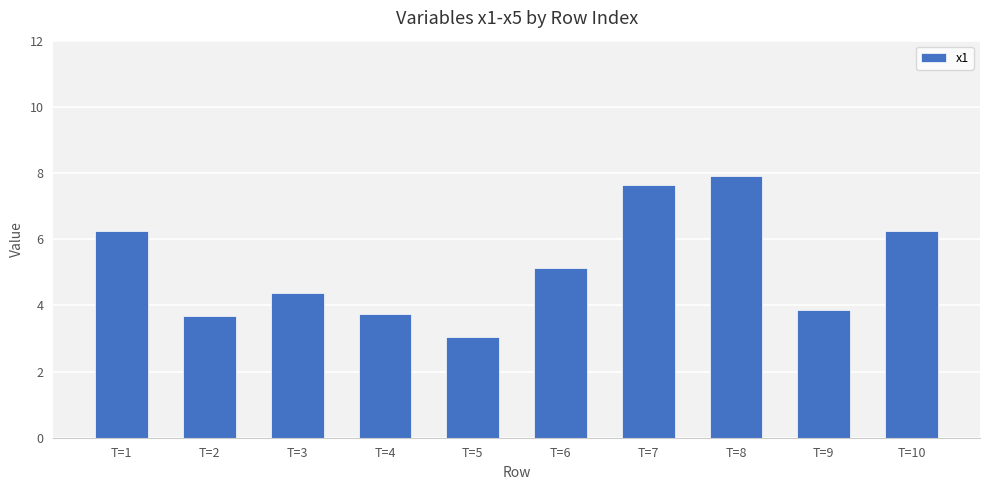

What is the difference between the maximum and minimum values?

4.9